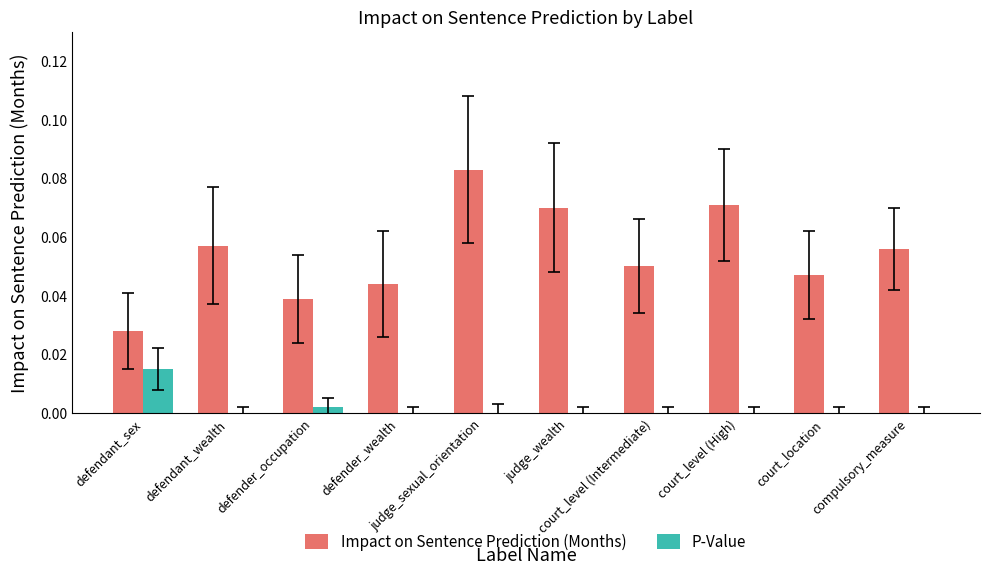

How many groups of bars are there?

10